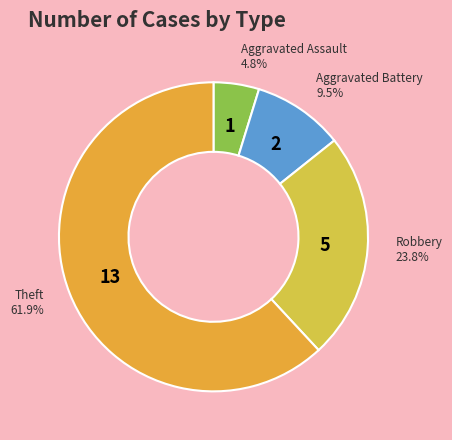

What percentage is NOT represented by Theft?

38.1%